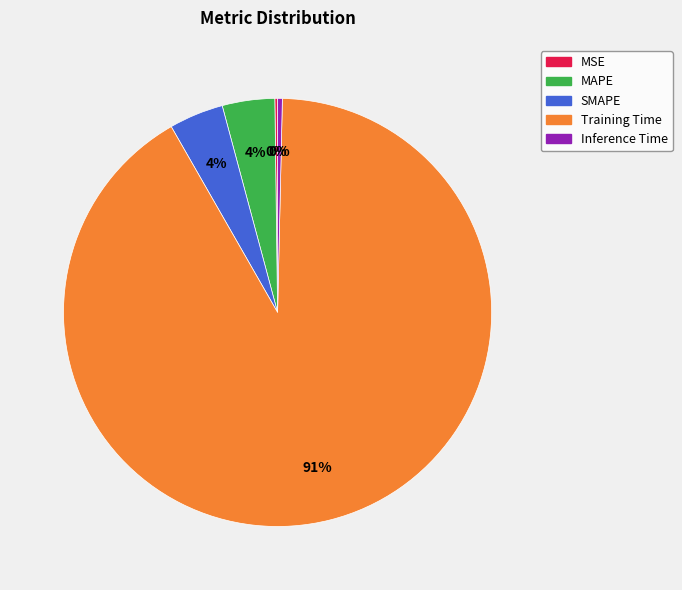

What is the largest slice in the pie chart?

Training Time